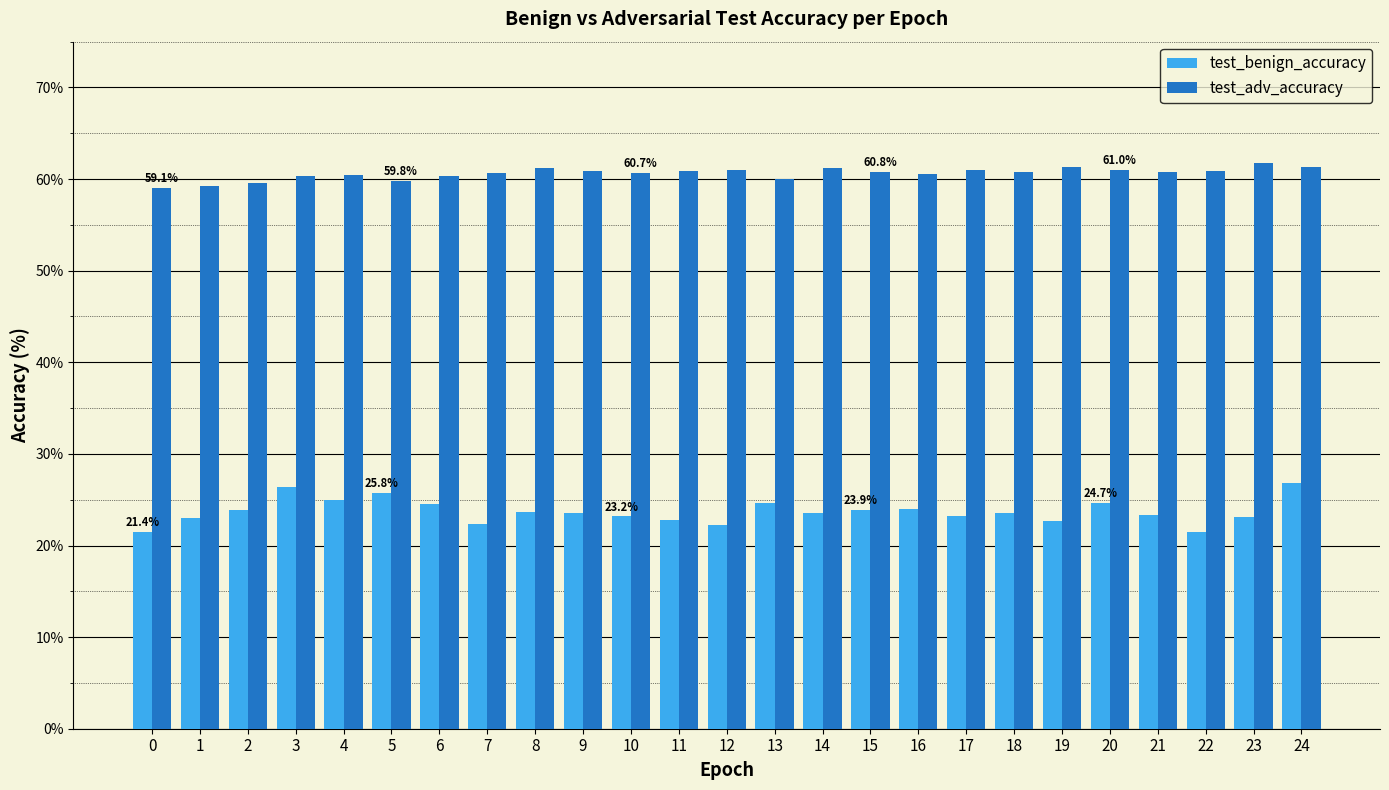

Is it true that test_adv_accuracy equals 105.6 at 13?

False